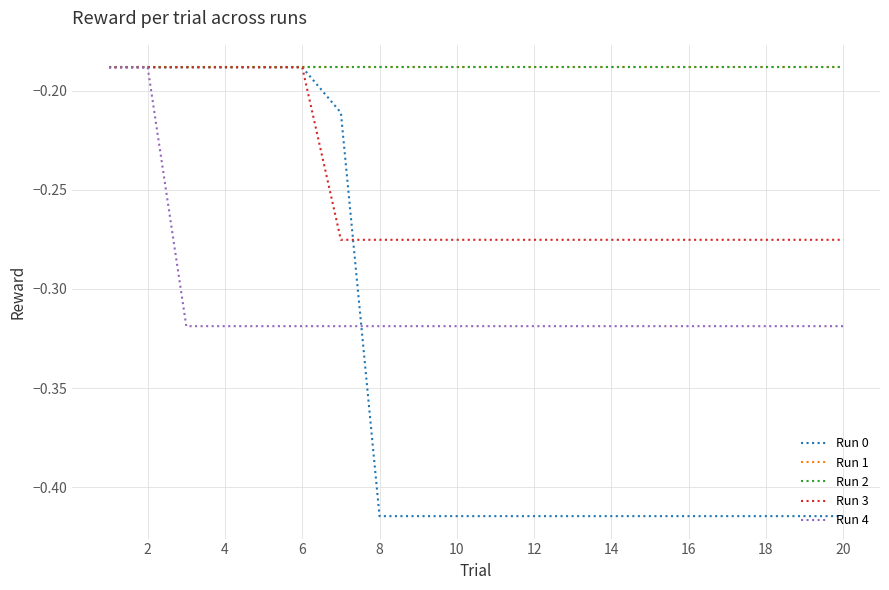

What is the minimum value for Run 1?

-0.2